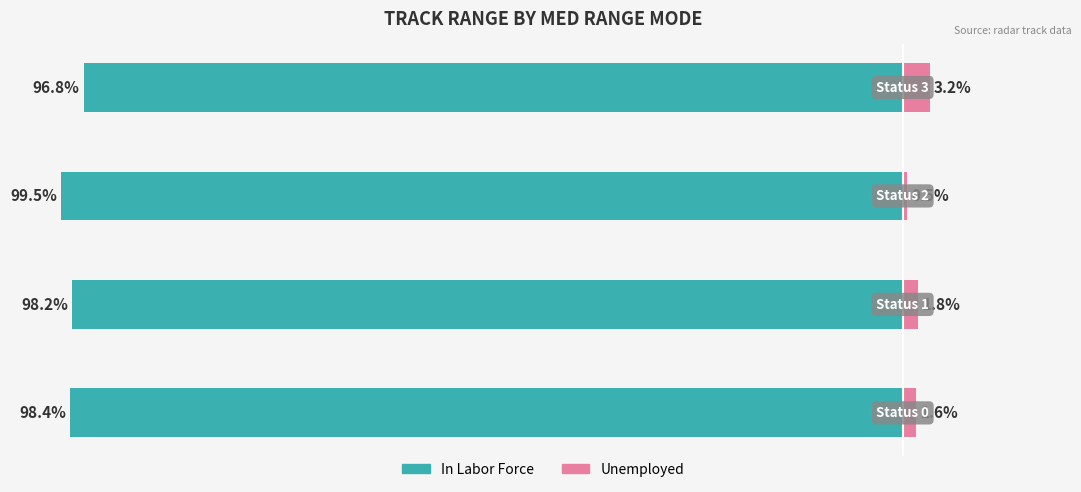

True or false: In Labor Force has a value of -96.8 at 3.

True